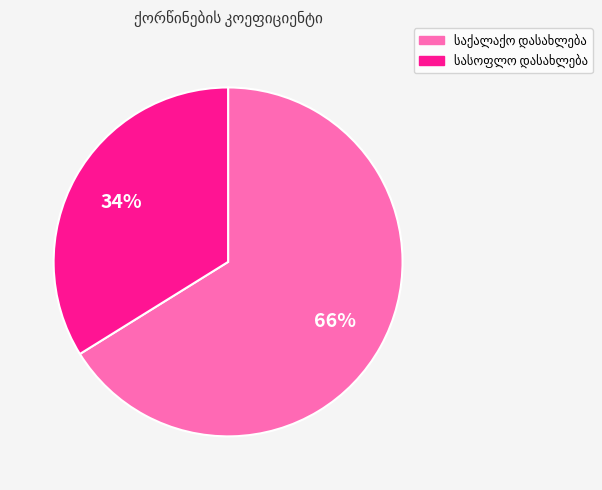

To the nearest percent, what is the difference between the largest and smallest slice percentages?

32%